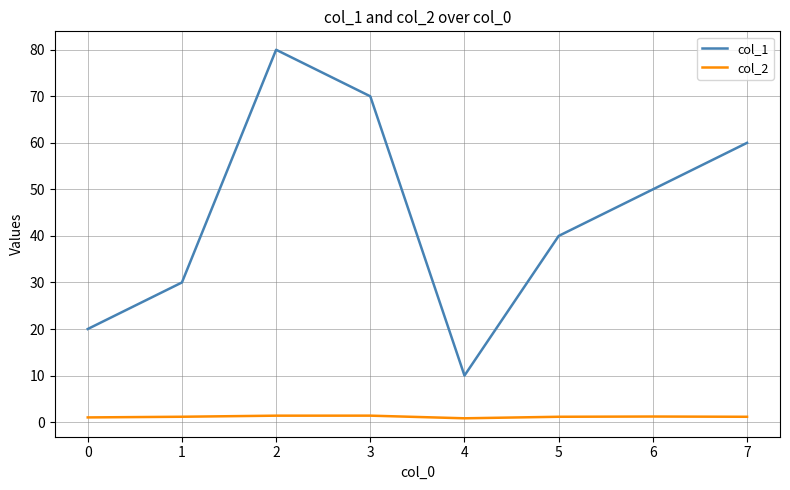

Is it true that col_1 equals 10.0 at 4?

True